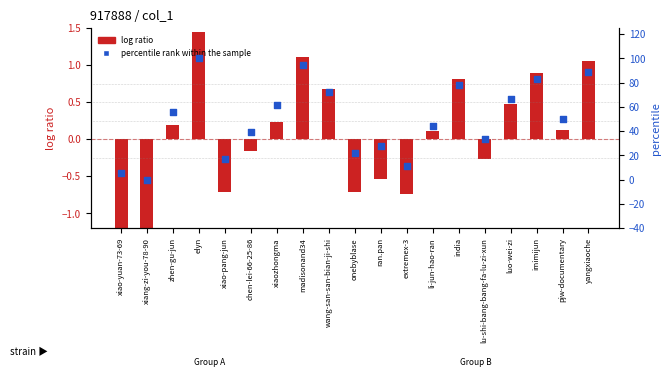

Which series has the largest total across all categories?

percentile rank within the sample